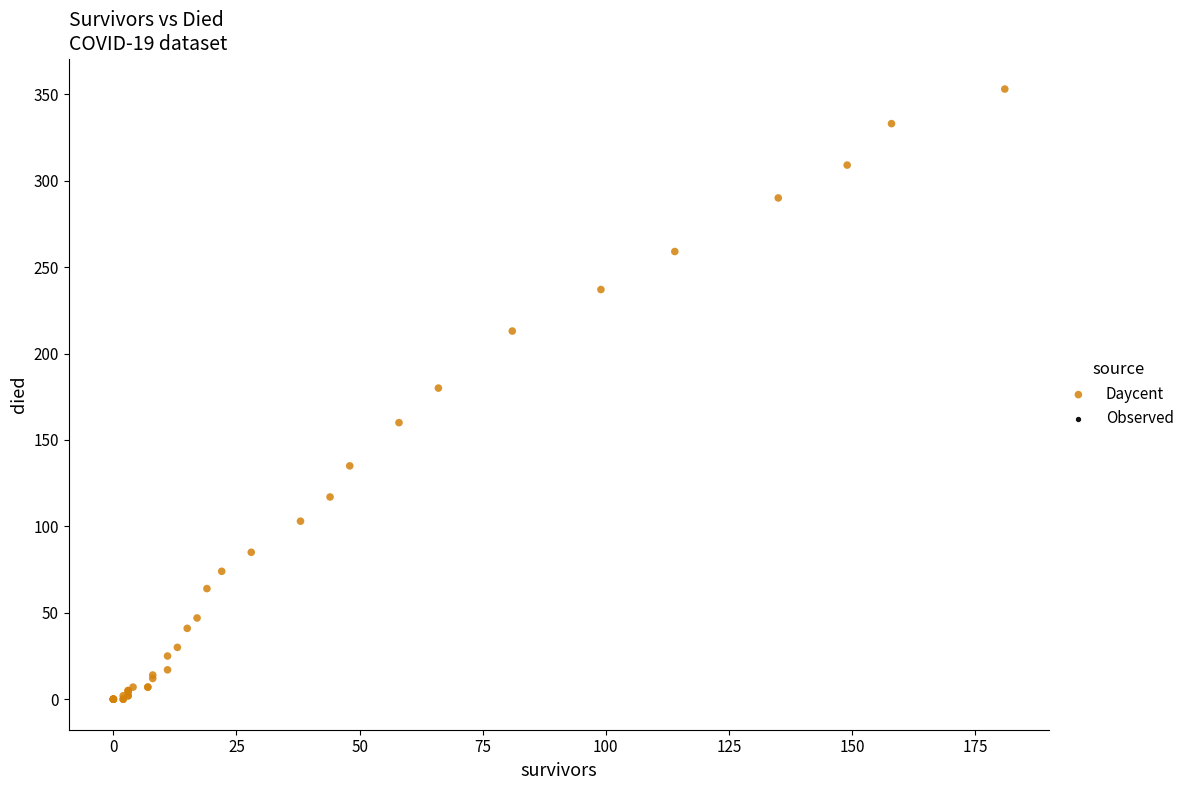

What Y value in the scatter plot is closest to 176?

180